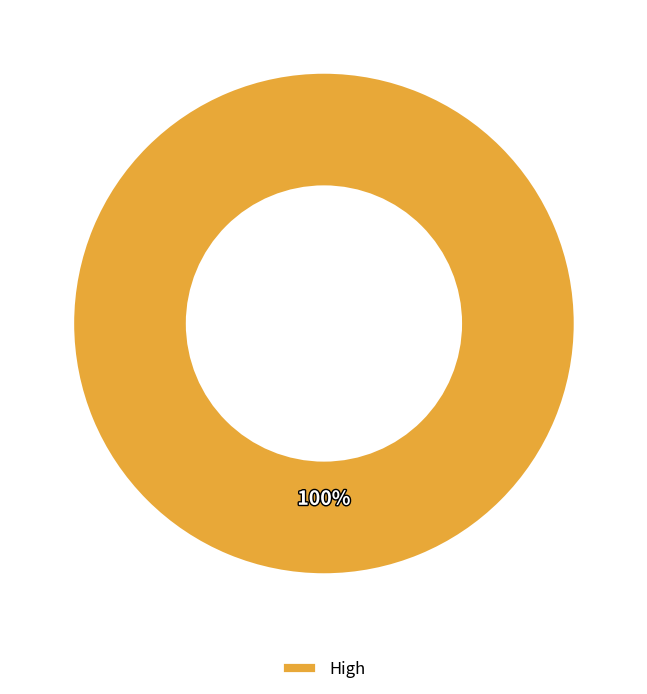

Count the number of slices in the pie.

1